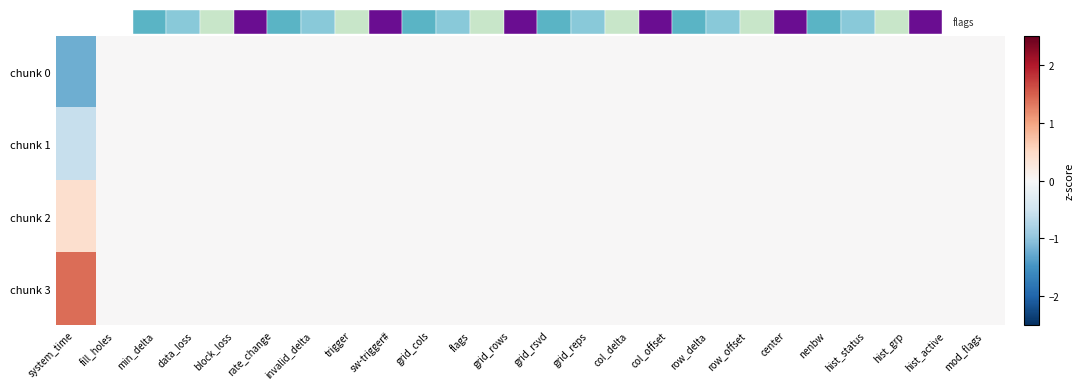

List the series in order of their peak value, lowest first.

chunk 0, chunk 1, chunk 2, chunk 3